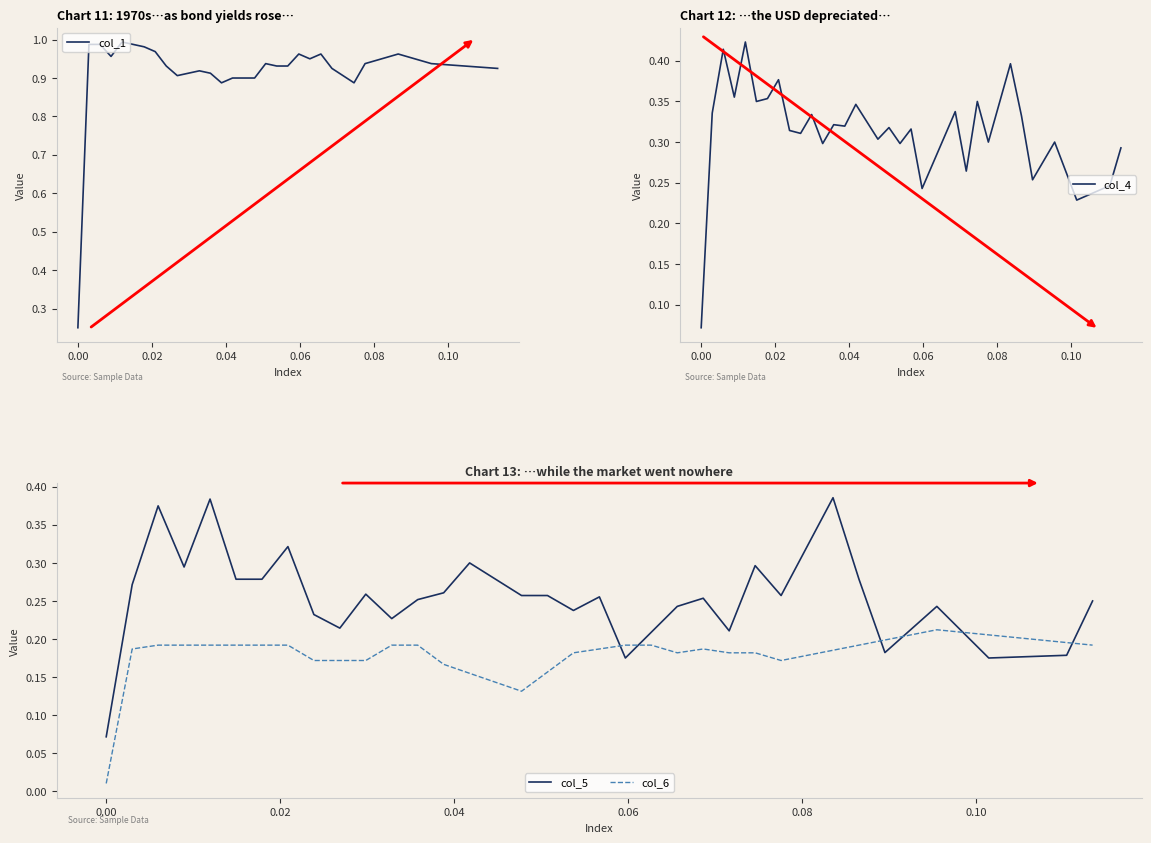

Is it true that col_5 equals 0.1 at 8?

False